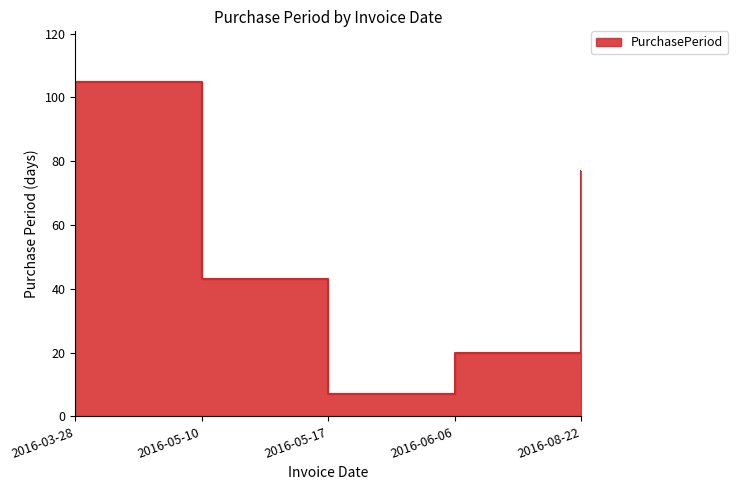

What is the minimum value shown in the chart?

7